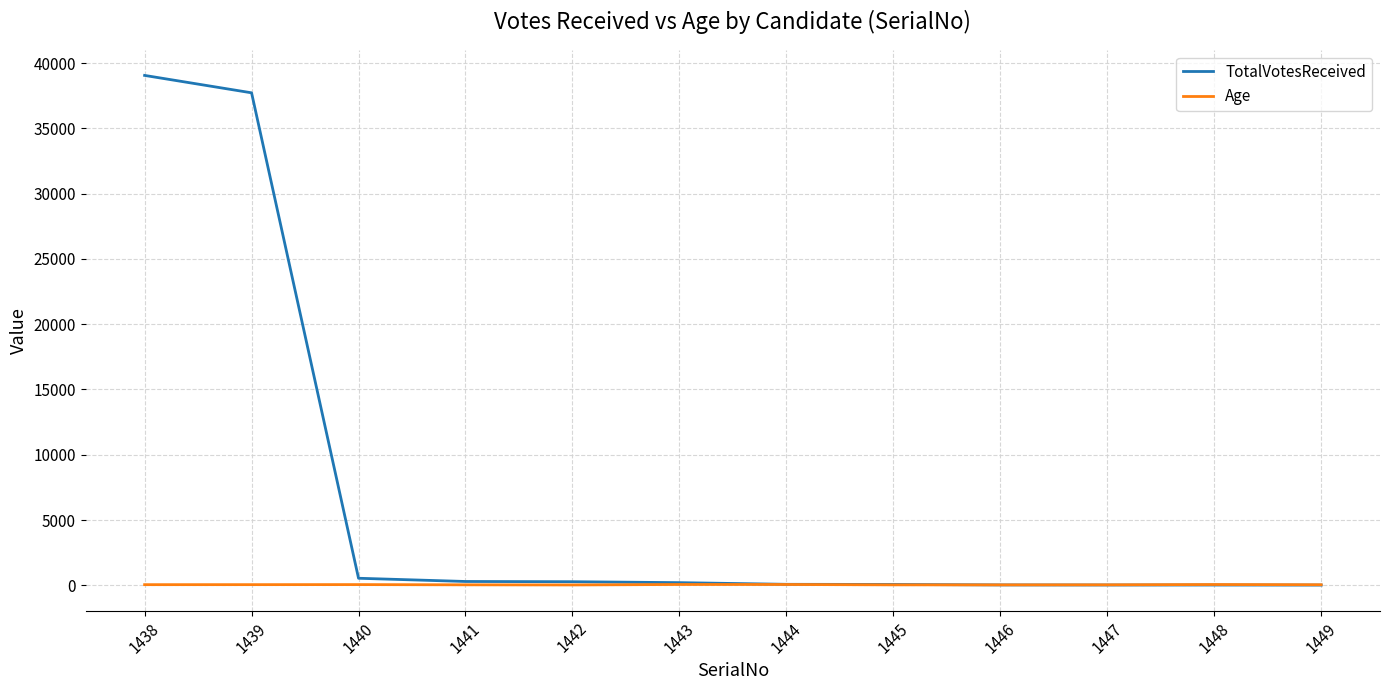

What is the total value across all series at 1448?

88